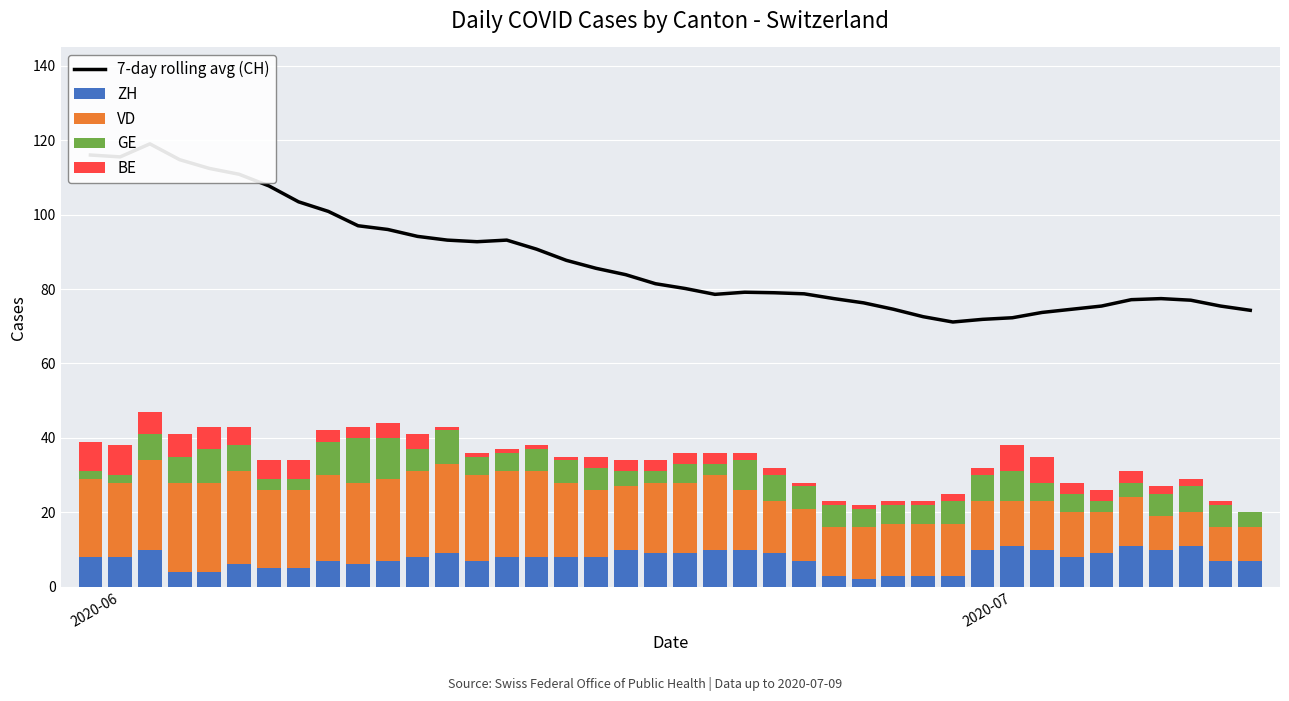

Which series has the largest range (max minus min)?

7-day rolling avg (CH)